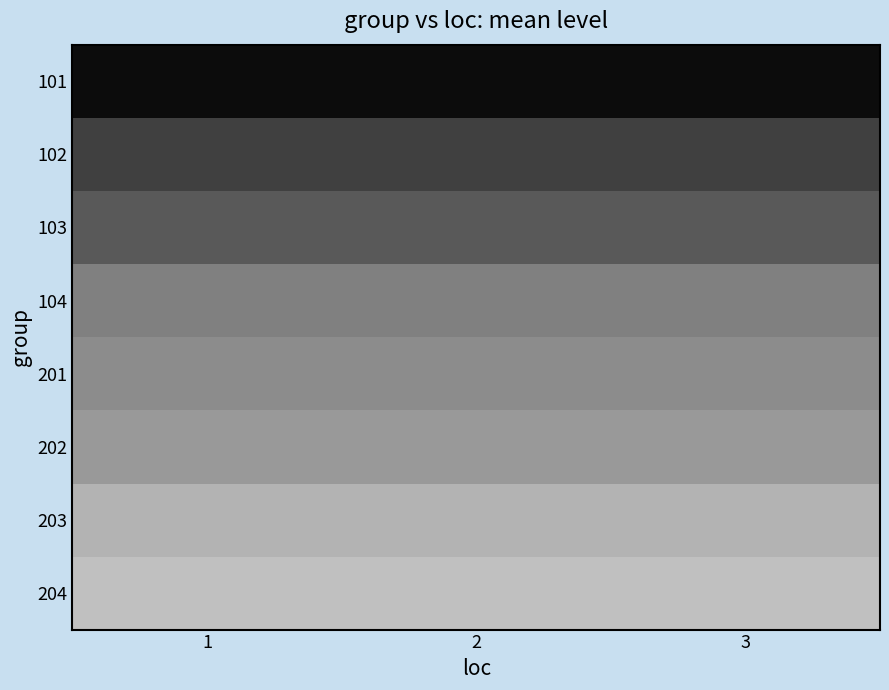

Rank the series by their maximum value, from lowest to highest.

101, 102, 103, 104, 201, 202, 203, 204